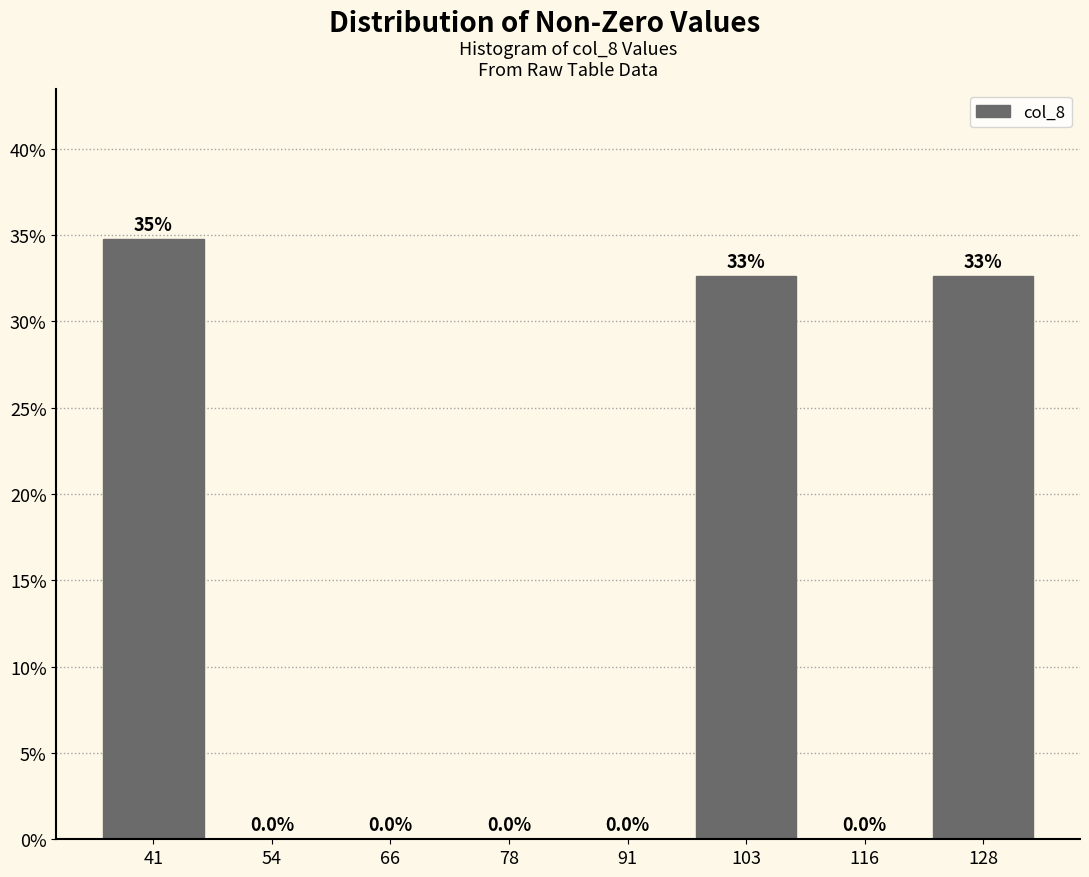

Over which range of the x-axis is the bar tallest?

36 to 48